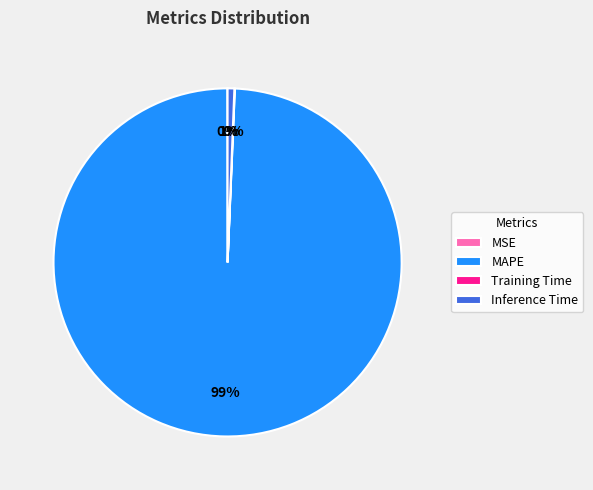

What is the majority slice?

MAPE